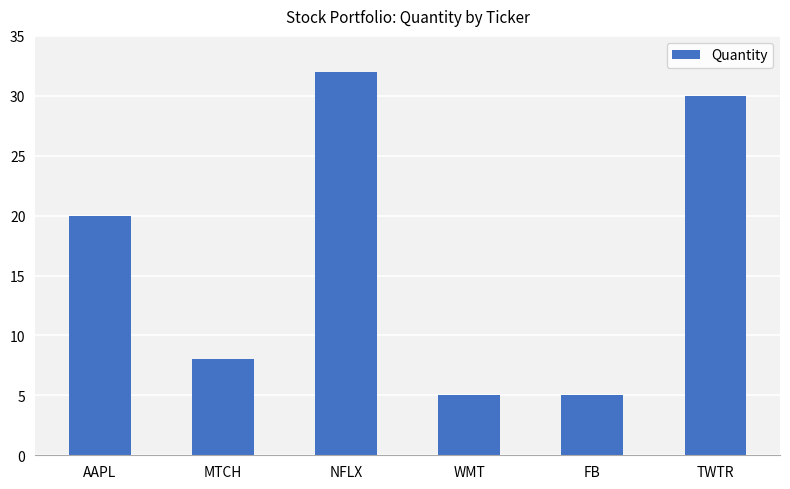

What is the difference between the maximum and second lowest values?

27